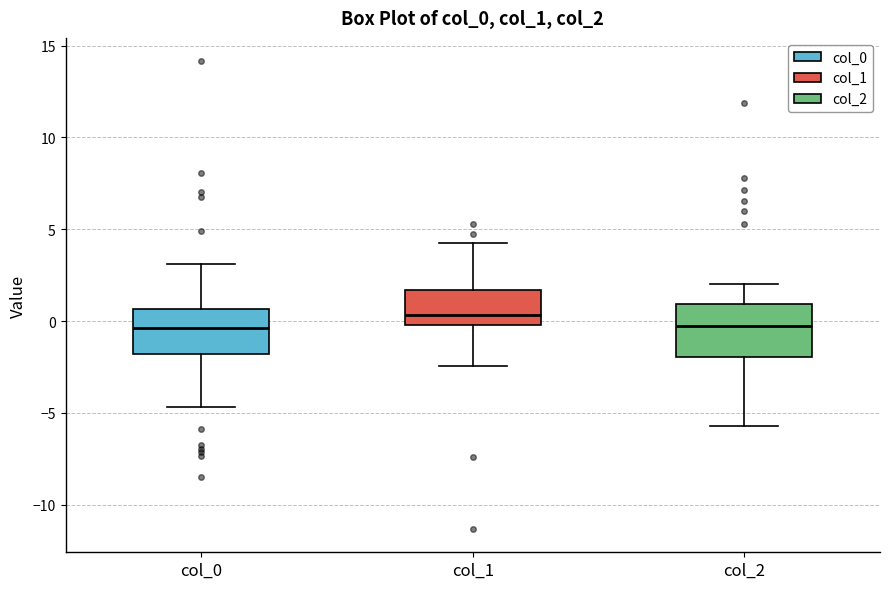

Which box has the highest median line?

col_1